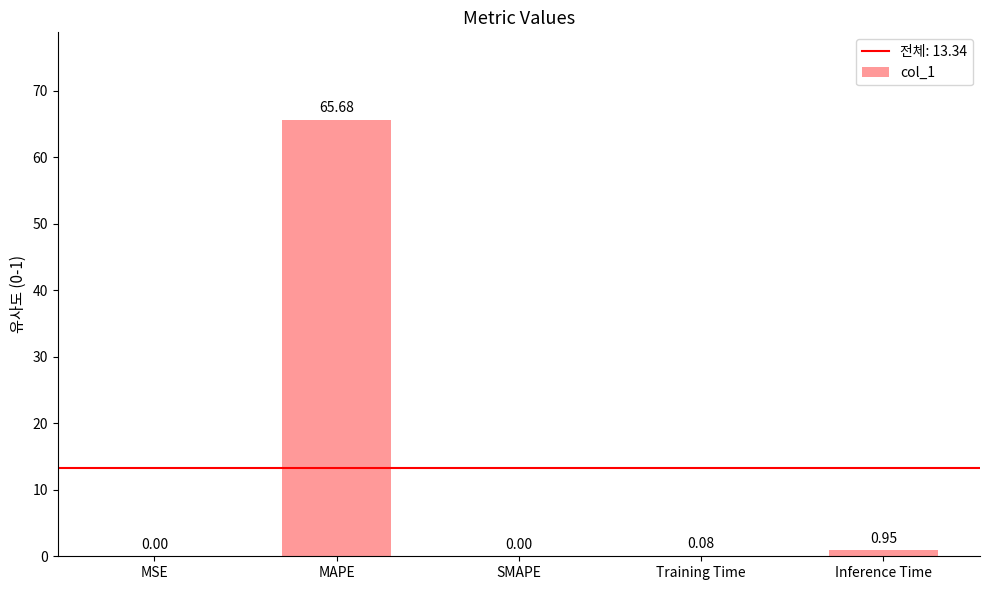

At which label is the value closest to 32?

Inference Time